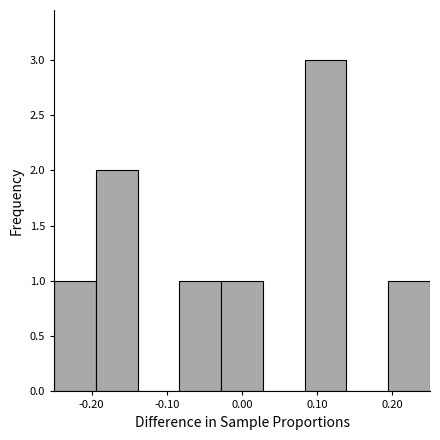

Reading left to right, transcribe this chart: for each bar, give the range it covers on the x-axis and its height. Neither the bar edges nor the heights are printed on the chart, so give them approximately, as read against the axes.

-0.25 to -0.19: 1
-0.19 to -0.14: 2
-0.14 to -0.08: 0
-0.08 to -0.03: 1
-0.03 to 0.03: 1
0.03 to 0.08: 0
0.08 to 0.14: 3
0.14 to 0.19: 0
0.19 to 0.25: 1